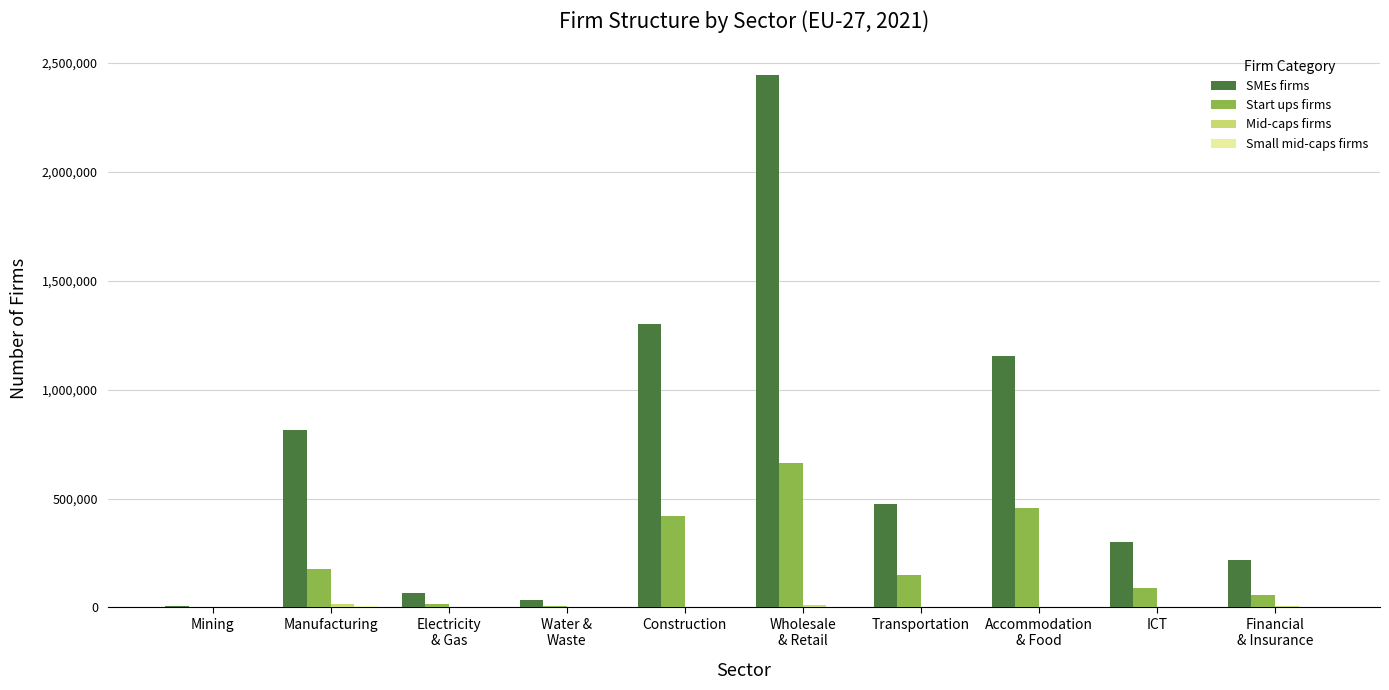

What is the sum of all SMEs firms values?

6821884